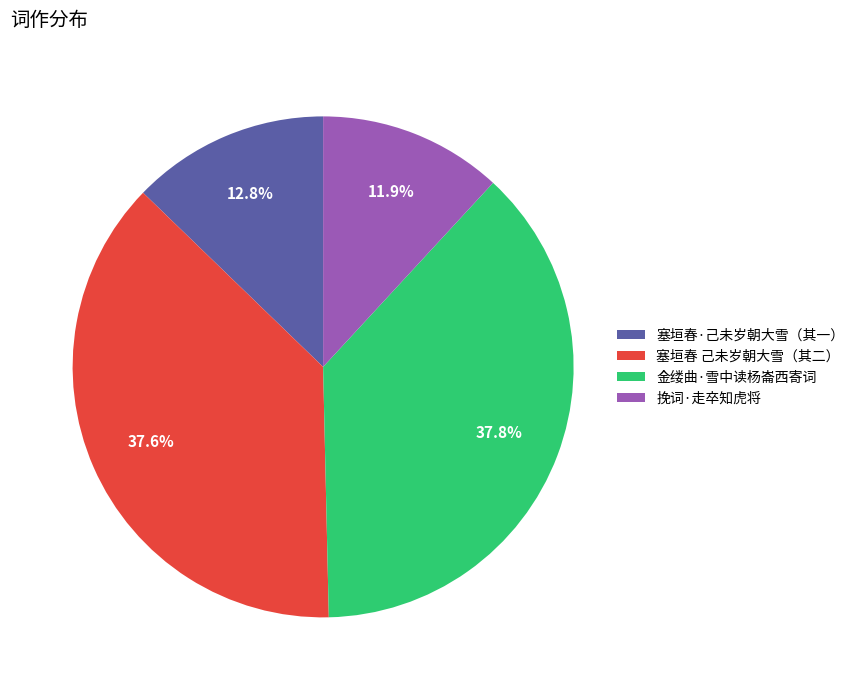

Combined, do 金缕曲·雪中读杨崙西寄词 and 塞垣春 己未岁朝大雪（其二） account for over 50%?

Yes